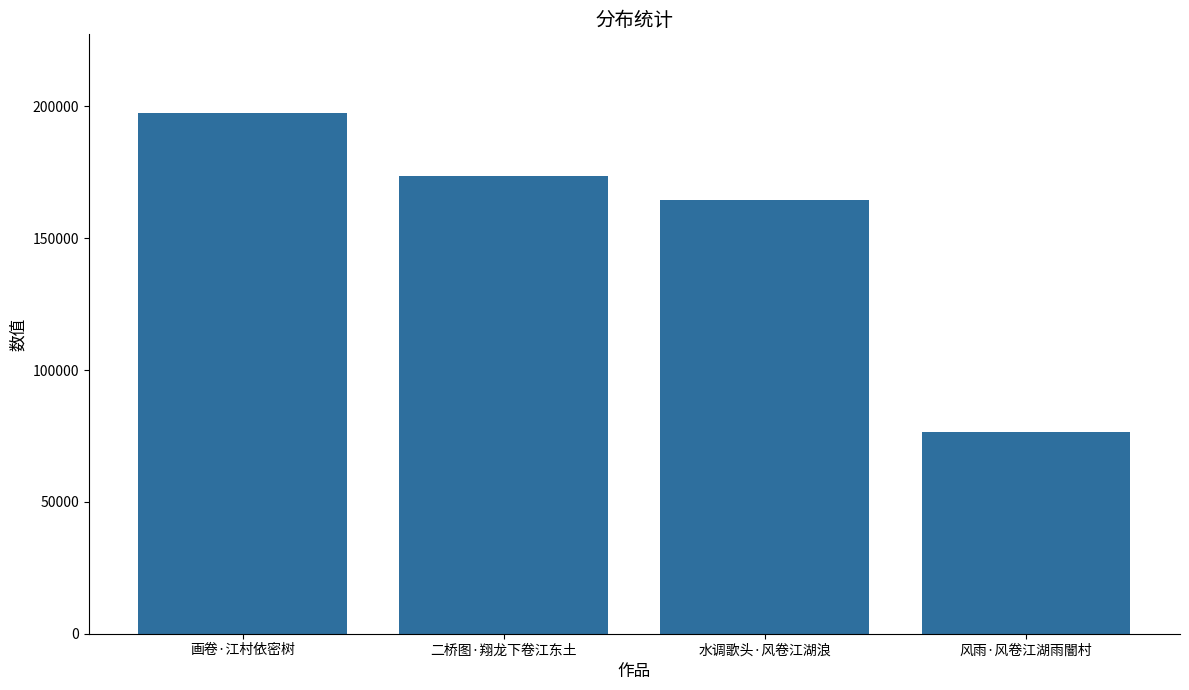

Reading left to right, transcribe all the data shown in this chart.

画卷·江村依密树=197638	二桥图·翔龙下卷江东土=173696	水调歌头·风卷江湖浪=164333	风雨·风卷江湖雨闇村=76451